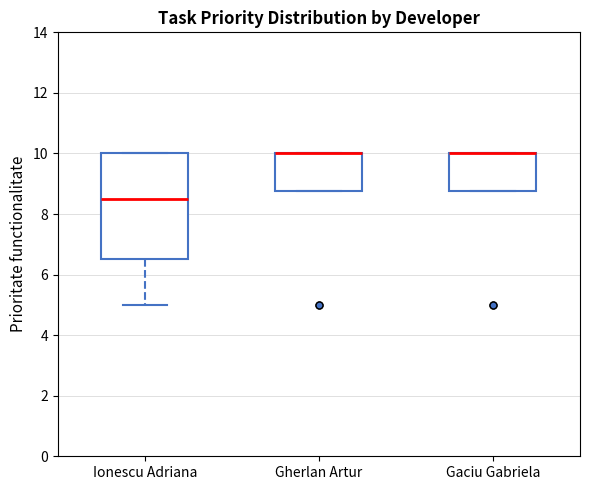

Reading left to right, transcribe this box plot: for each box, give where its median line is, the range the box spans, and where its two whiskers end, as read against the y-axis. The values are not printed on the chart, so give them approximately, as read against the axis.

Ionescu Adriana: median 8.6, box 6.6 to 10.0, whiskers 5.0 to 10.0
Gherlan Artur: median 10.0 (drawn on the box's upper edge), box 8.8 to 10.0, whiskers 8.8 to 10.0
Gaciu Gabriela: median 10.0 (drawn on the box's upper edge), box 8.8 to 10.0, whiskers 8.8 to 10.0